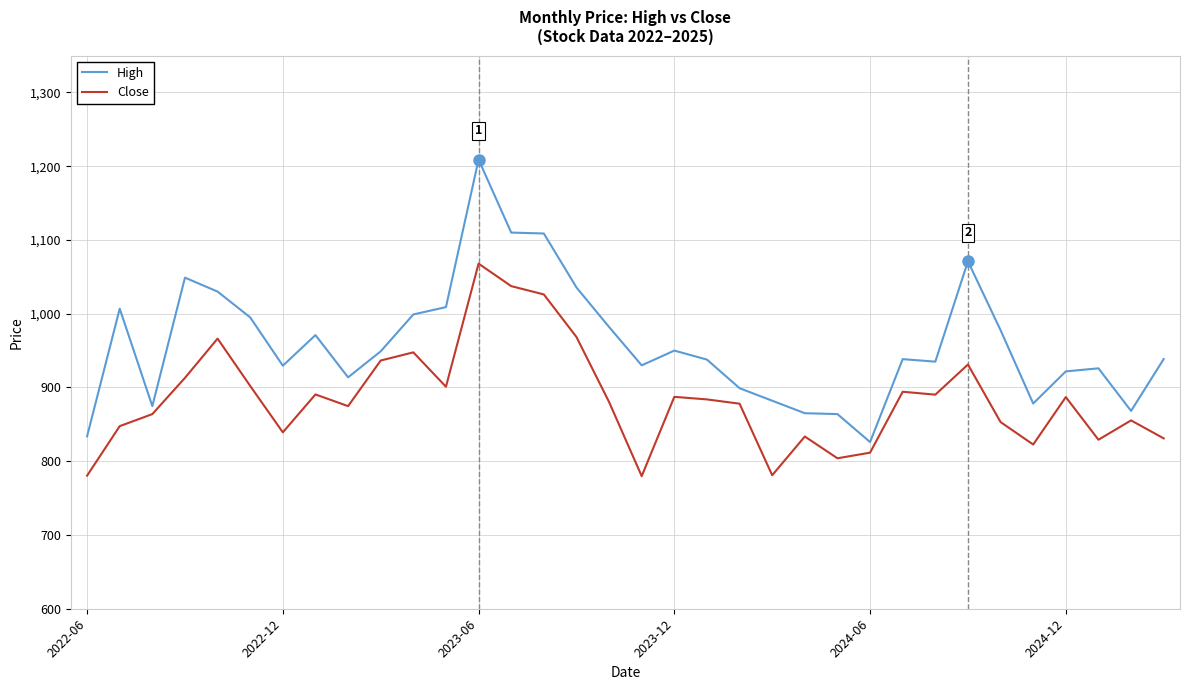

Which series has the largest total across all categories?

High